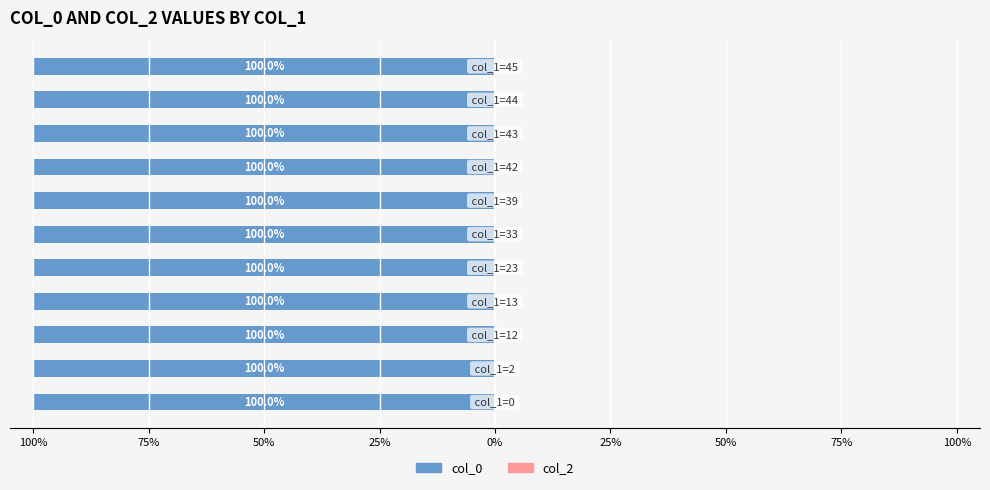

What are all the series names shown in the legend?

col_0, col_2